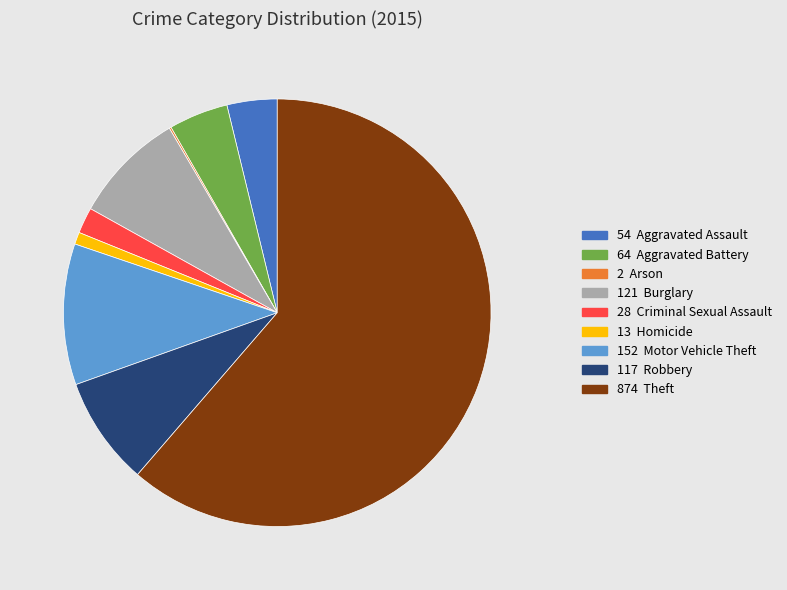

Does any single category account for the majority?

Yes